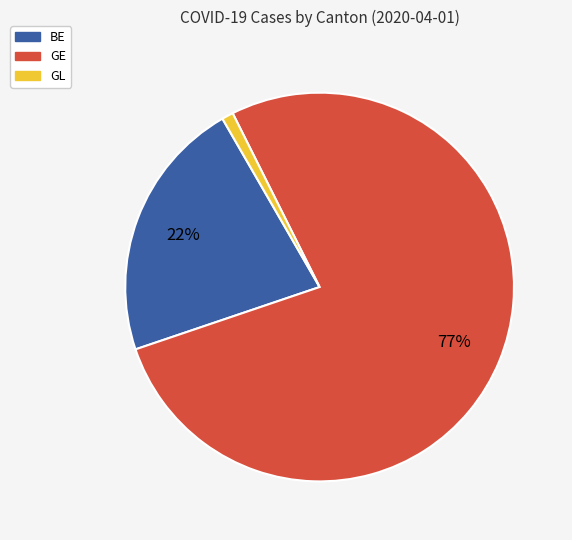

What percentage is the BE slice, to the nearest percent?

22%